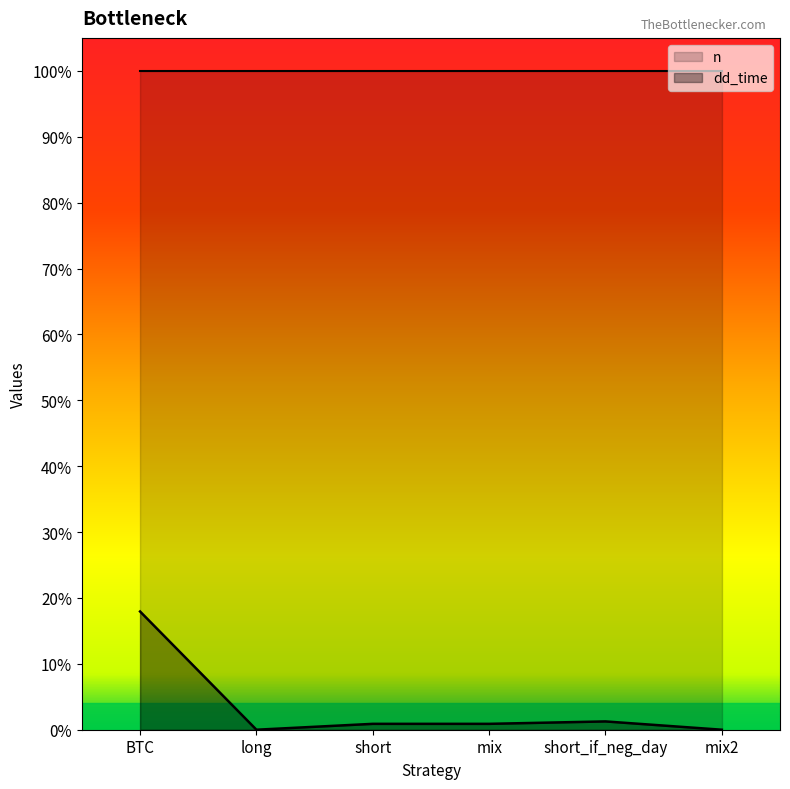

Rank the categories by value from lowest to highest.

long, mix2, short, mix, short_if_neg_day, BTC